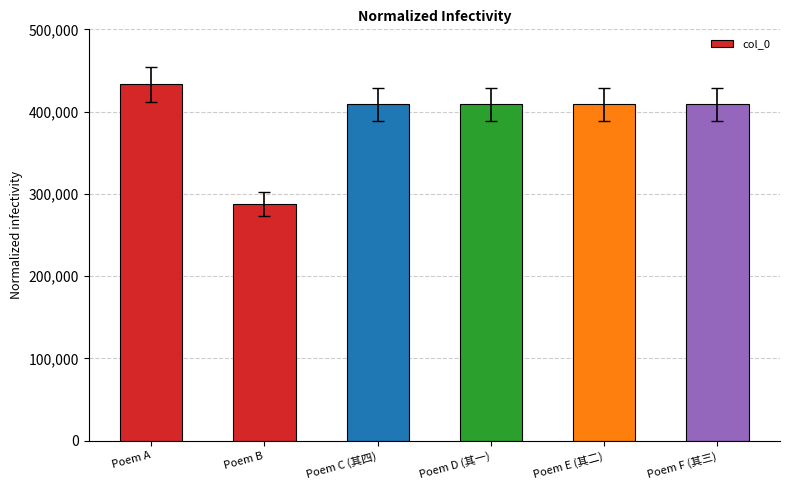

At which category does the chart reach its minimum across all series?

Poem B